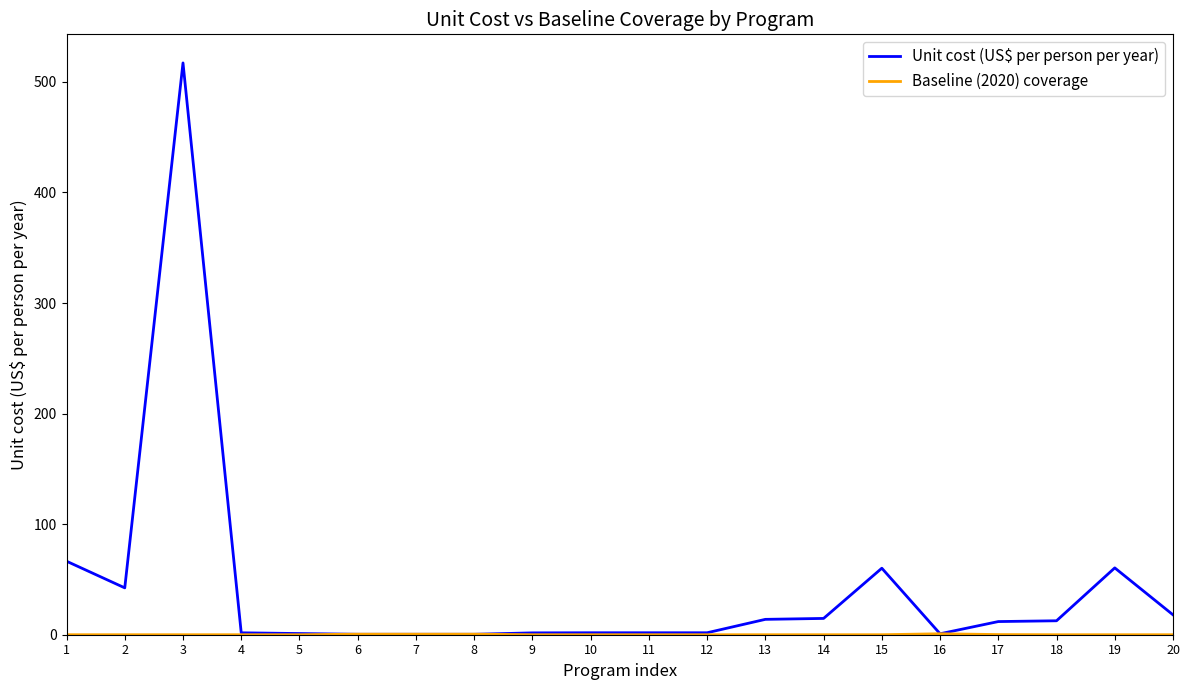

Which series has the largest total across all categories?

Unit cost (US$ per person per year)